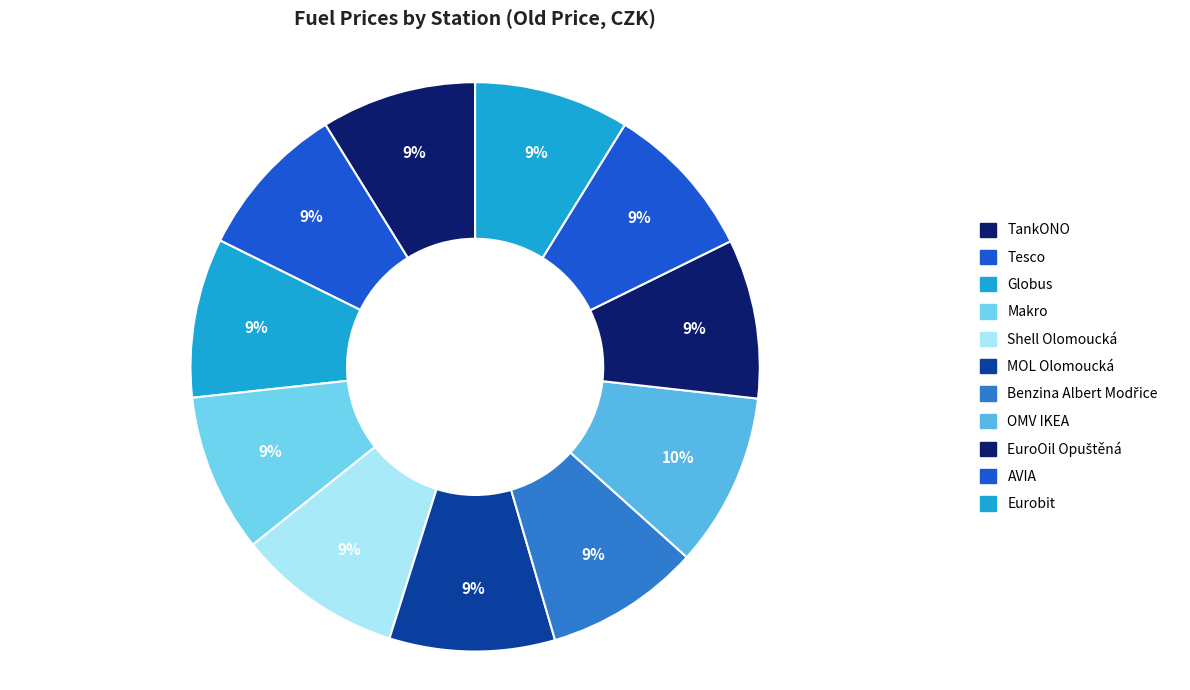

To the nearest percent, what percentage of the pie is TankONO?

9%